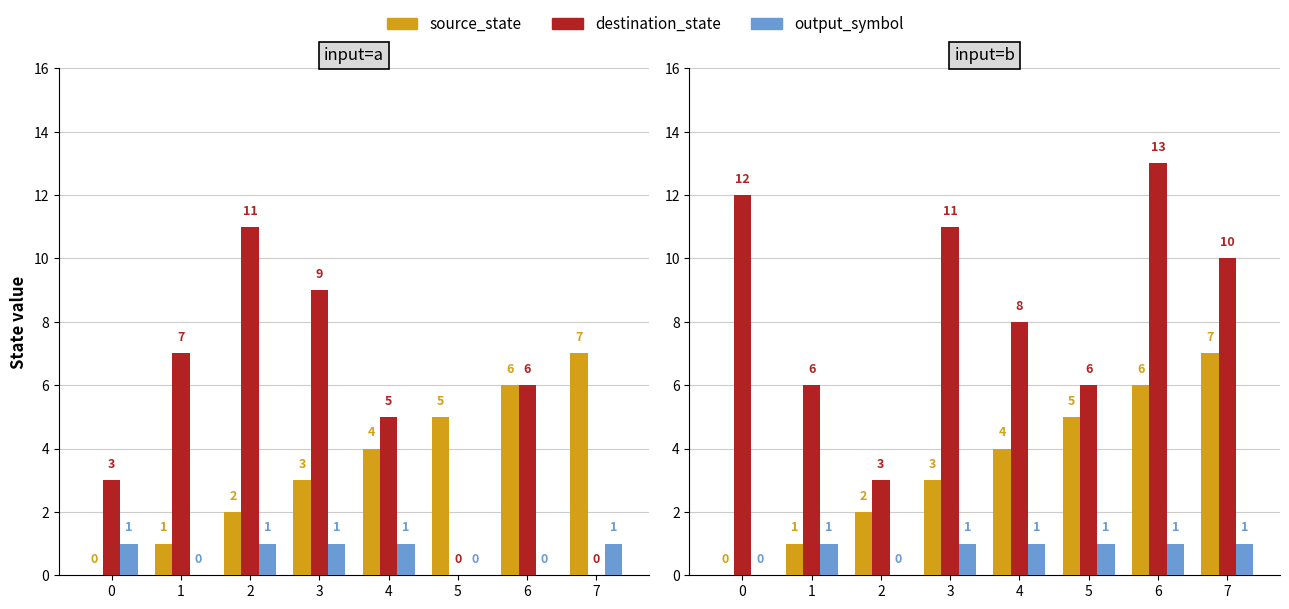

The output_symbol series shows 1 at 1. True or false?

False